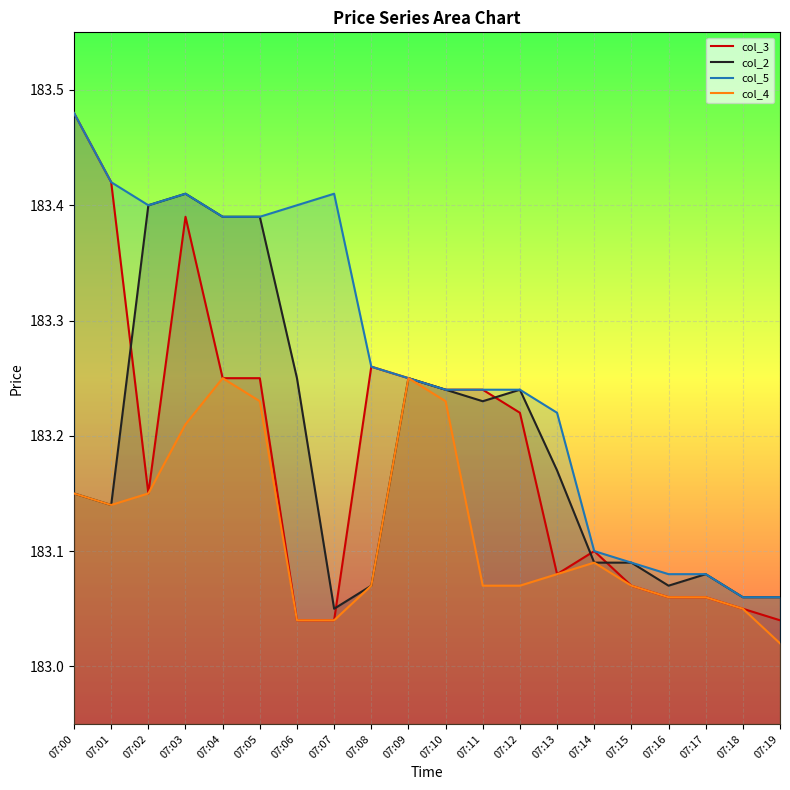

How many interior local peaks does the col_2 series have?

4